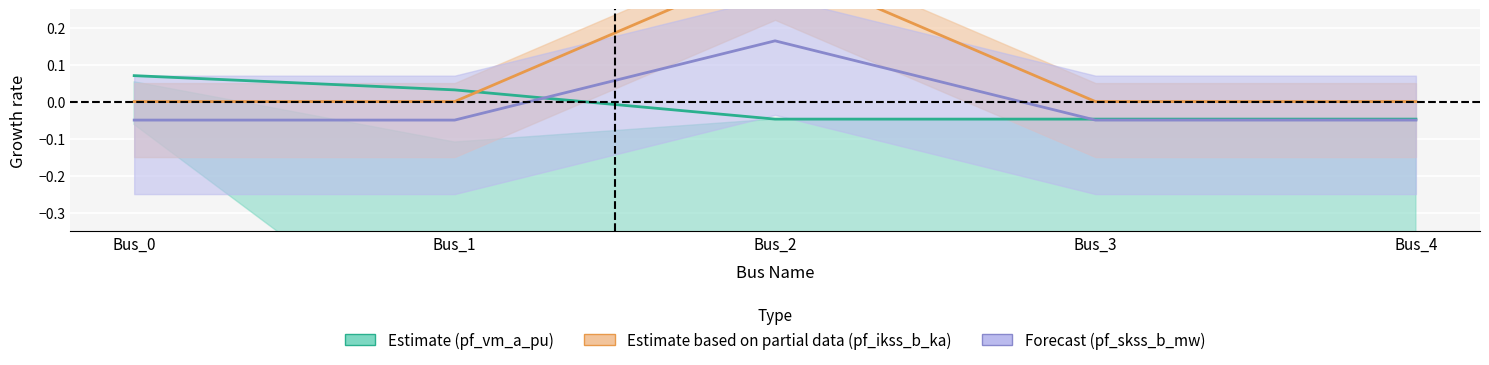

The value of pf_ikss_b_ka at Bus_1 is 0.0. True or false?

True